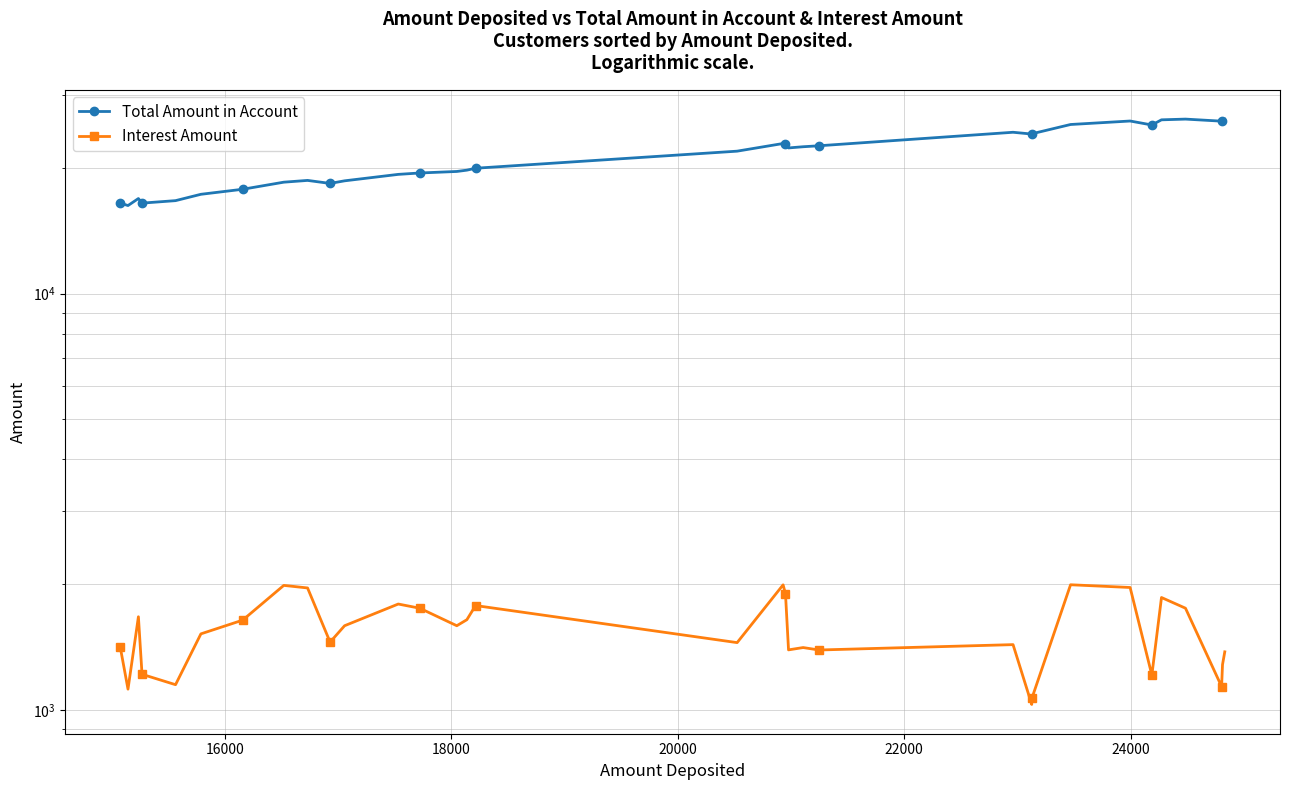

What is the average value of the Total Amount in Account series?

21392